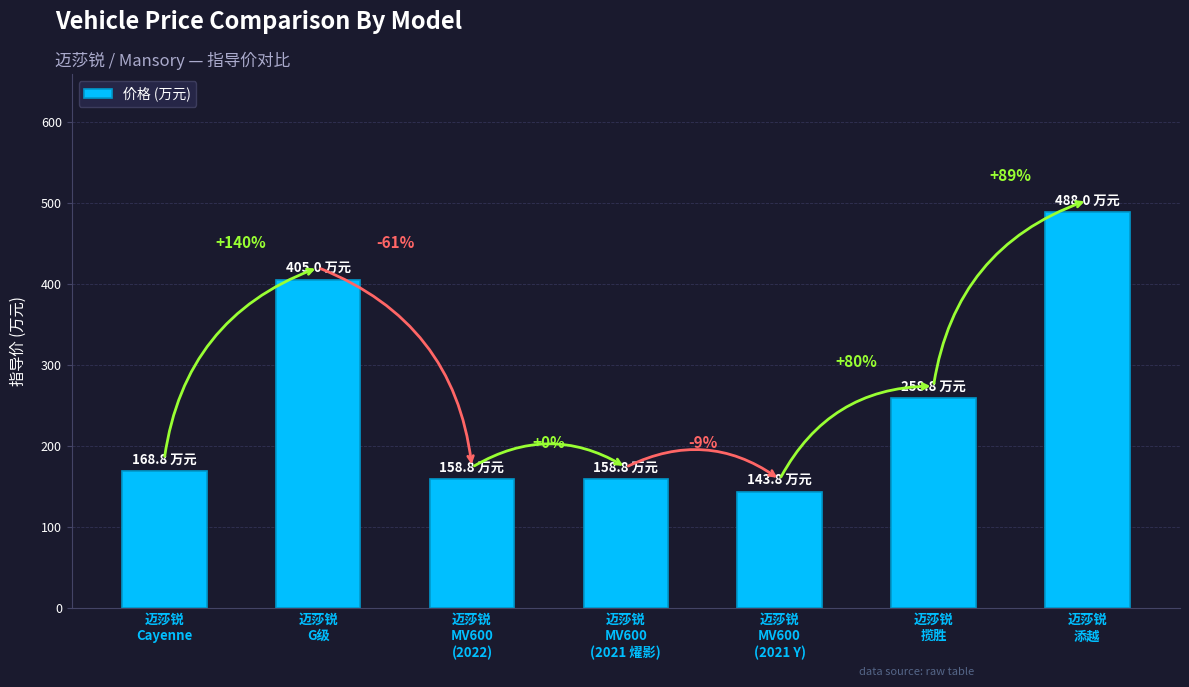

How many bars are there in total?

7